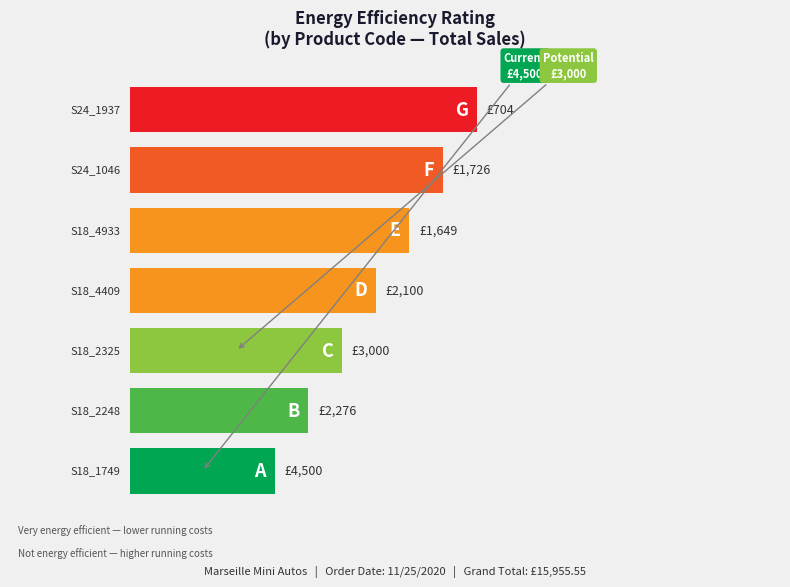

How many categories are shown in the chart?

7